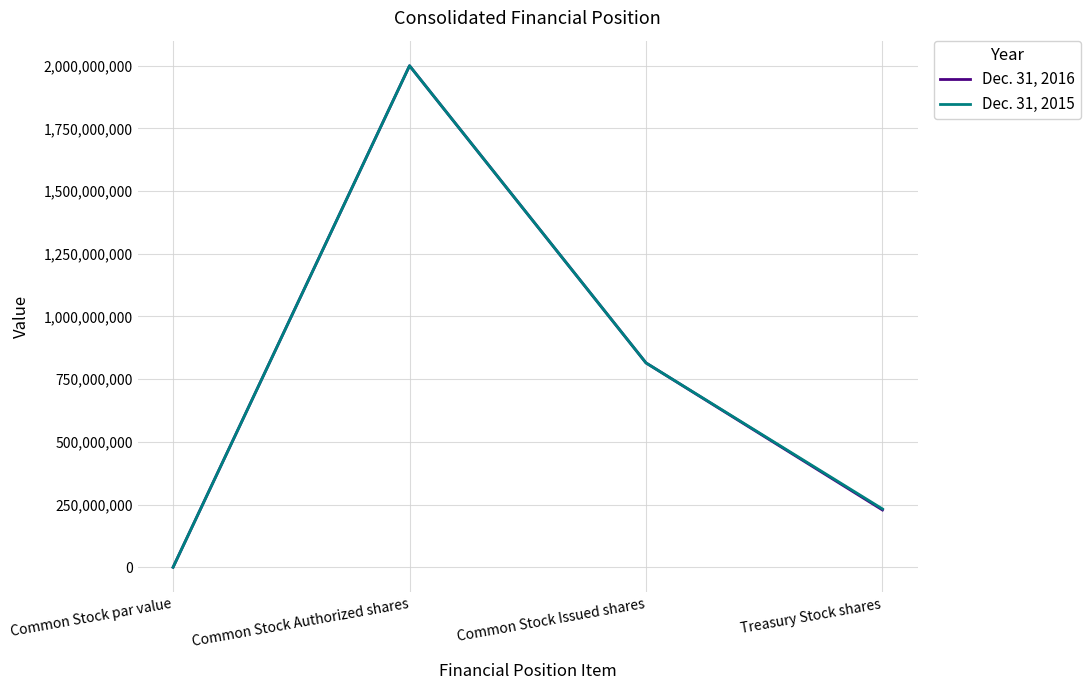

The value of Dec. 31, 2015 at Common Stock Authorized shares is 2000000000. True or false?

True